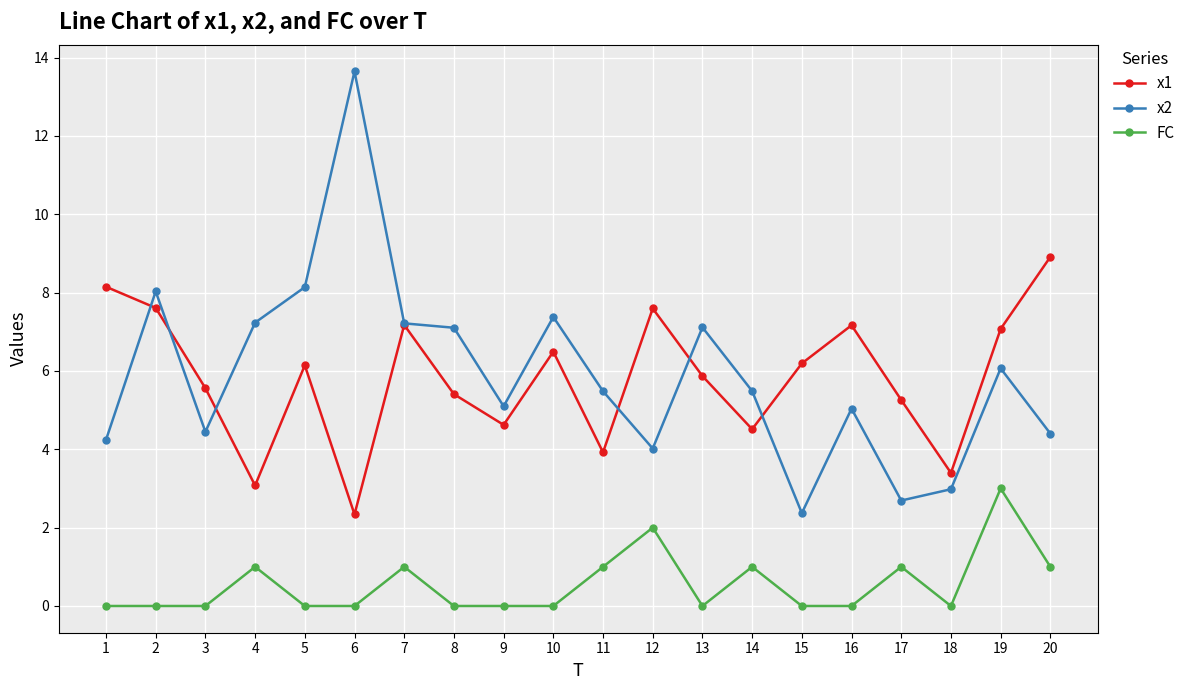

Between 17 and 20, which series saw the biggest shift?

x1